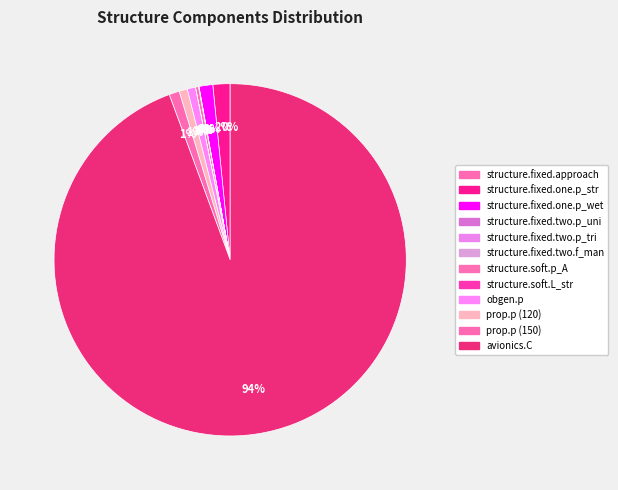

What percentage is the prop.p (150) slice, to the nearest percent?

1%